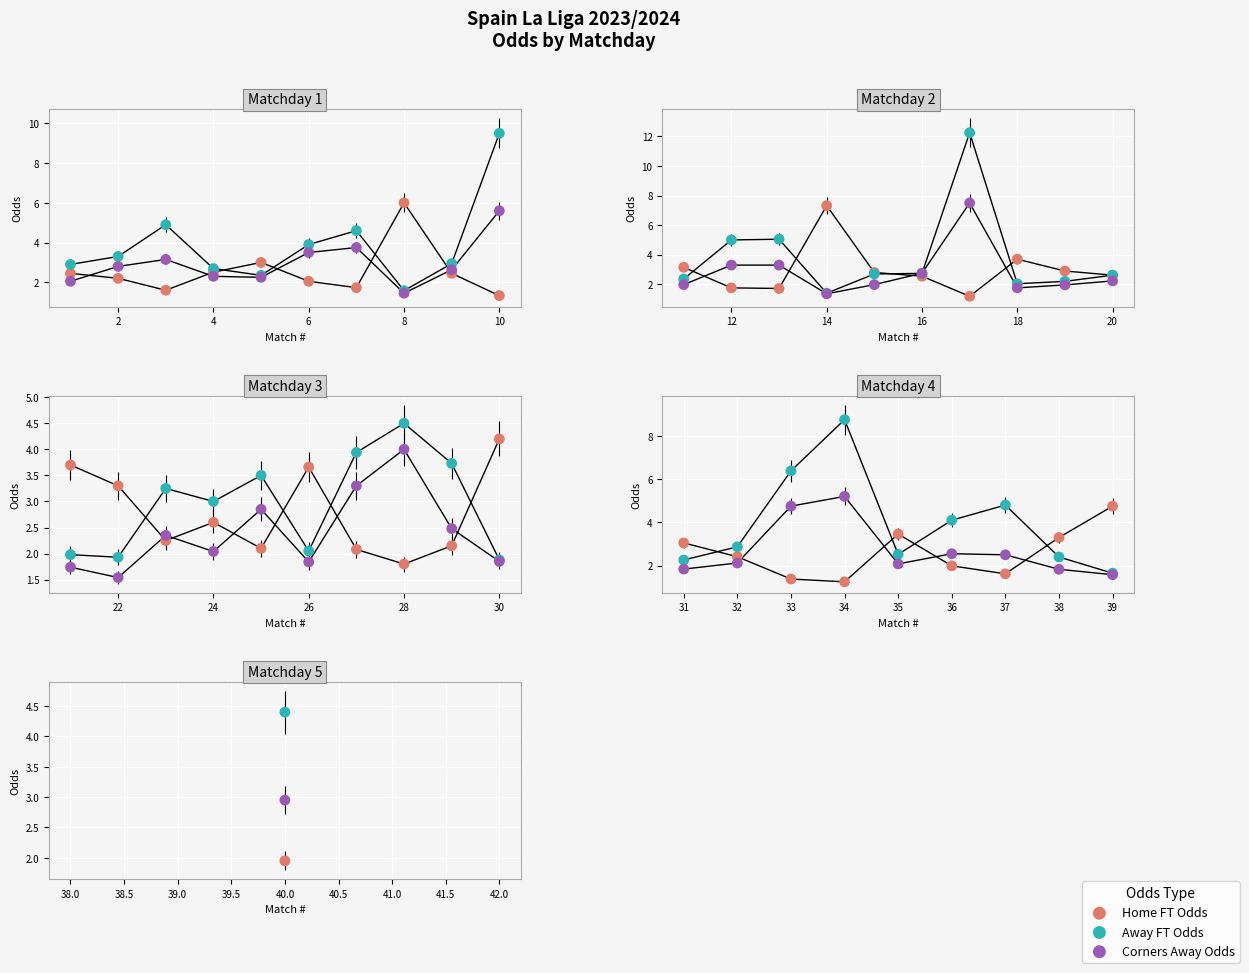

What are all the series names shown in the legend?

Home FT Odds, Away FT Odds, Corners Away Odds